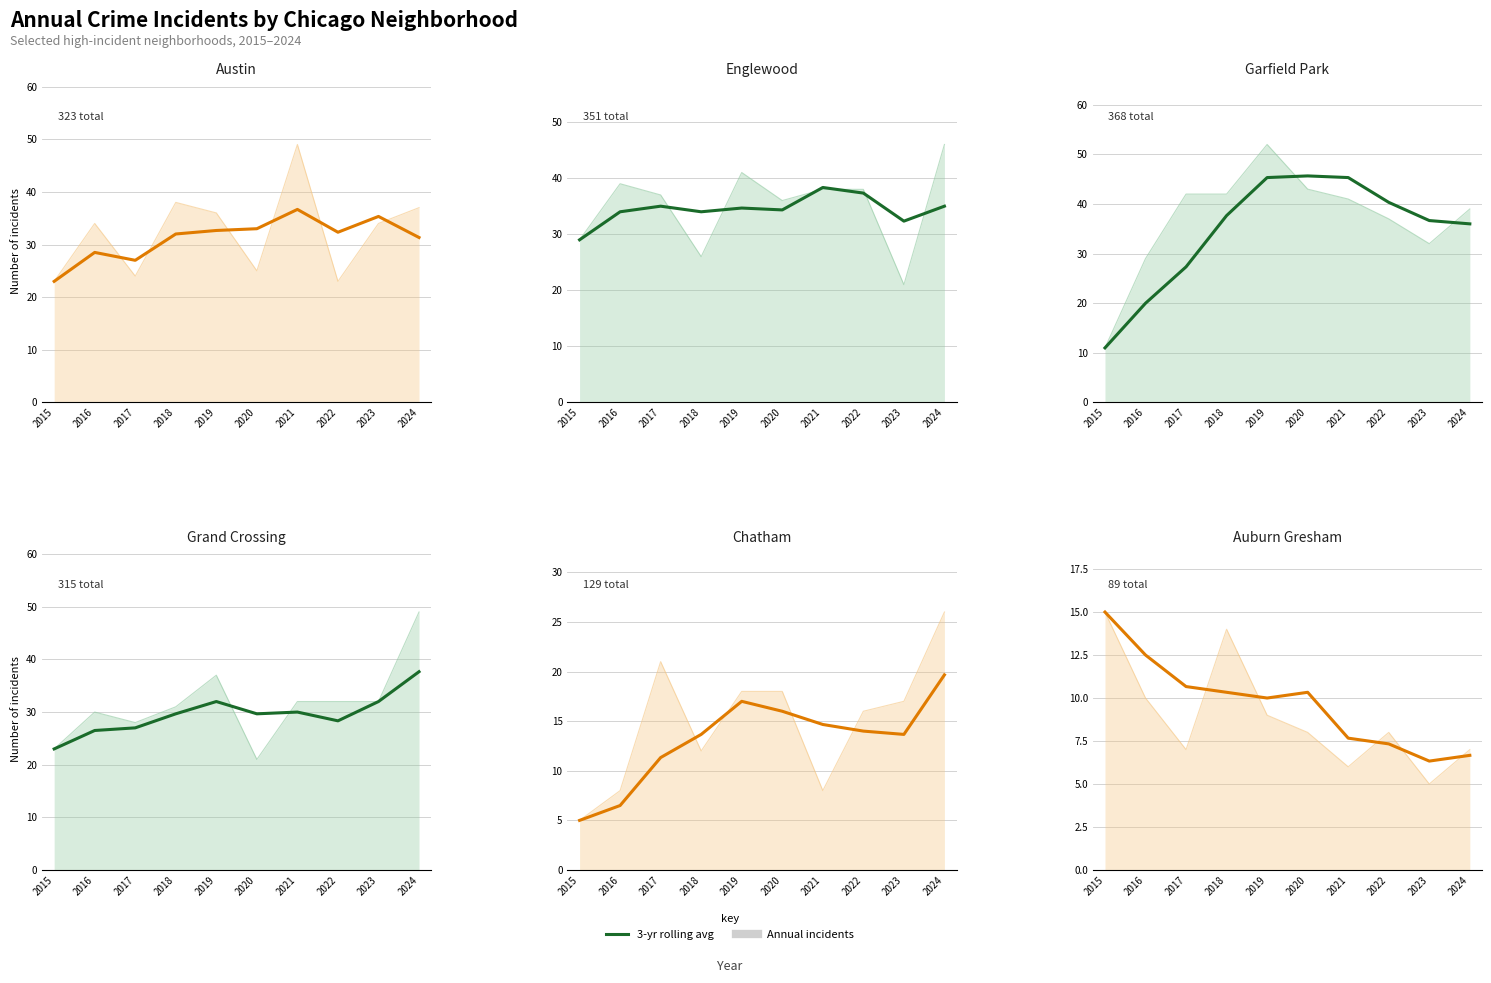

Rank the categories by value from lowest to highest.

2023, 2024, 2022, 2021, 2019, 2018, 2020, 2017, 2016, 2015